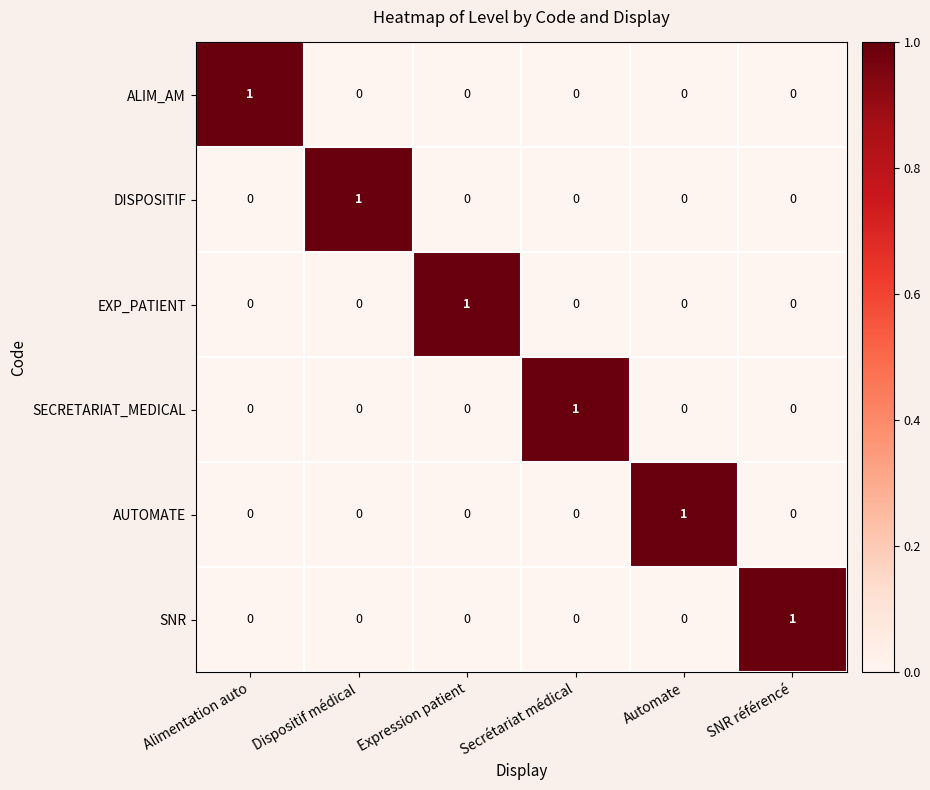

What is the total value across all series at Secrétariat médical?

1